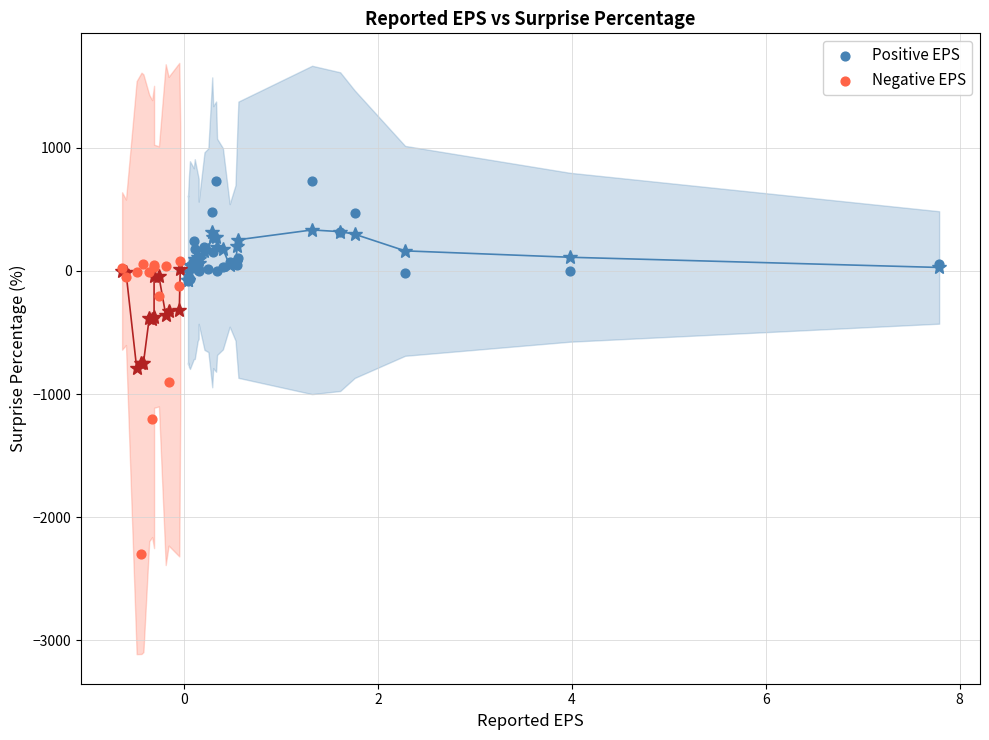

Which series reaches the minimum Y coordinate?

Negative EPS